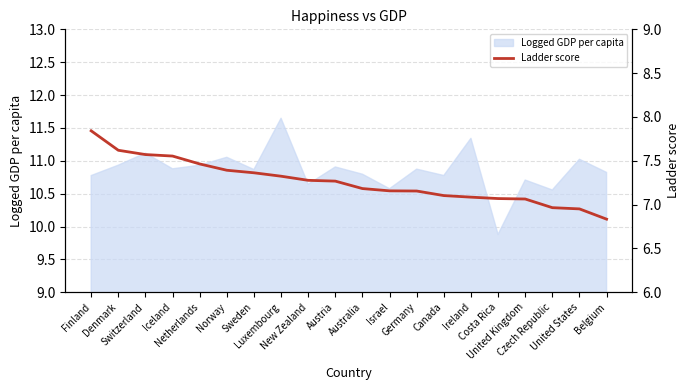

What is the change in value from Switzerland to United States?

-0.6